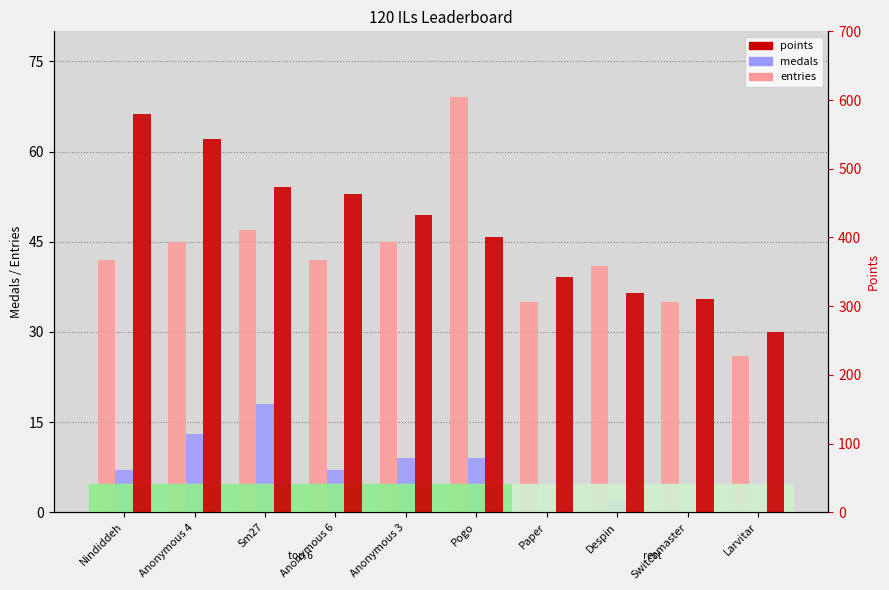

Reading left to right, extract all data points from this chart.

entries: Nindiddeh=42	Anonymous 4=45	Sm27=47	Anonymous 6=42	Anonymous 3=45	Pogo=69	Paper=35	Despin=41	Switchmaster=35	Larvitar=26
medals: Nindiddeh=7	Anonymous 4=13	Sm27=18	Anonymous 6=7	Anonymous 3=9	Pogo=9	Paper=0	Despin=2	Switchmaster=0	Larvitar=0
points: Nindiddeh=580	Anonymous 4=543	Sm27=474	Anonymous 6=464	Anonymous 3=433	Pogo=400	Paper=342	Despin=319	Switchmaster=310	Larvitar=262